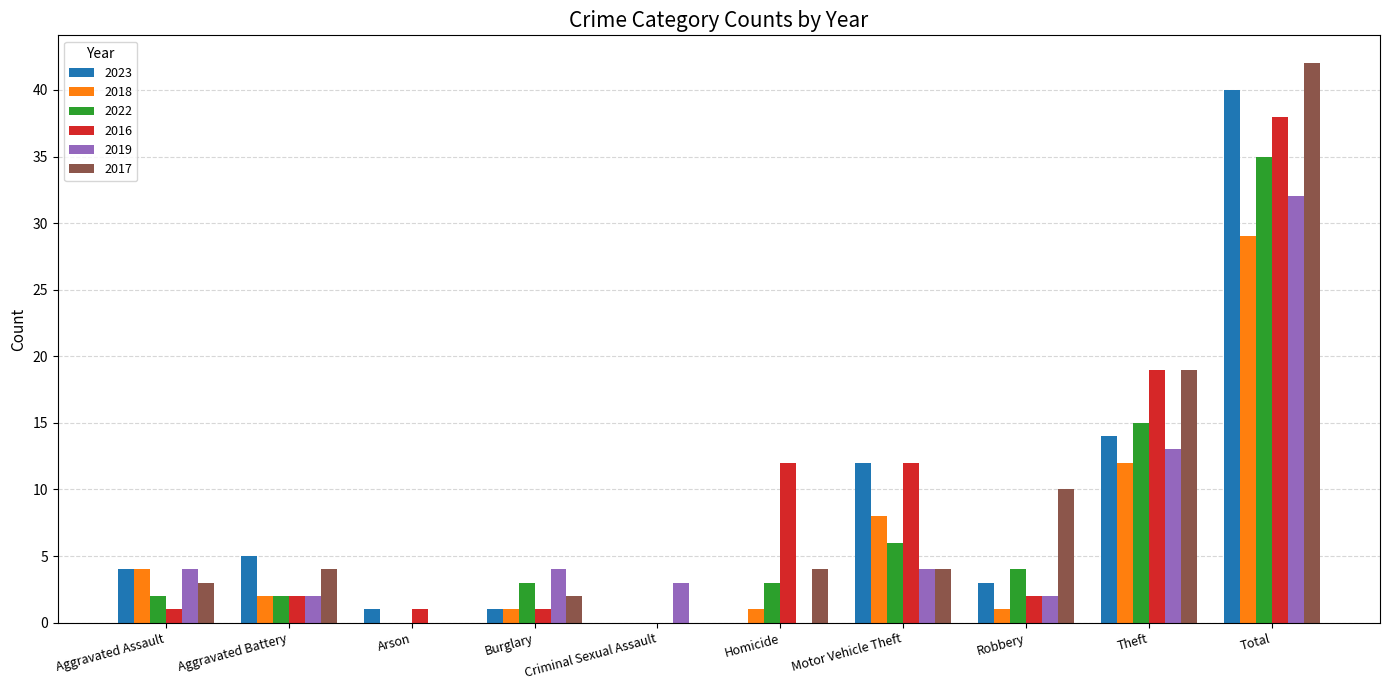

Where does the 2018 series first go above 2?

Aggravated Assault